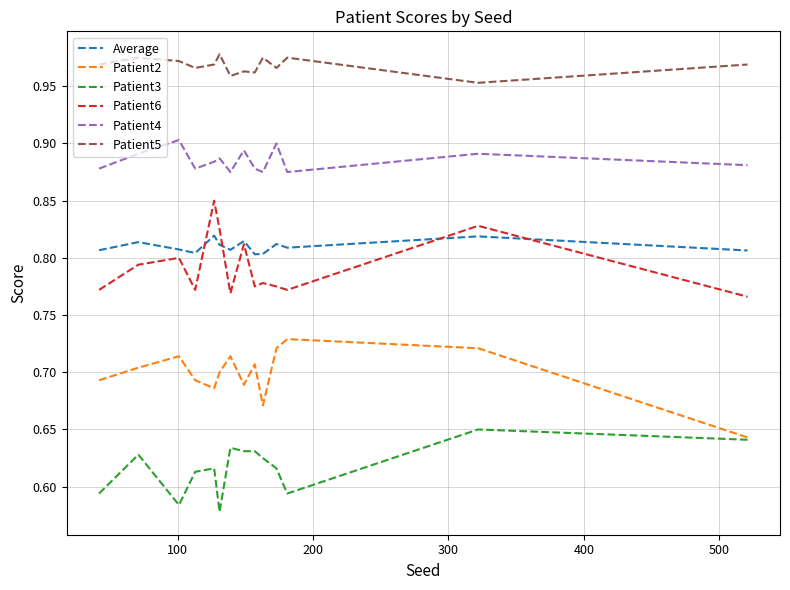

In Patient4, how many points are lower than both neighbors (excluding endpoints)?

4